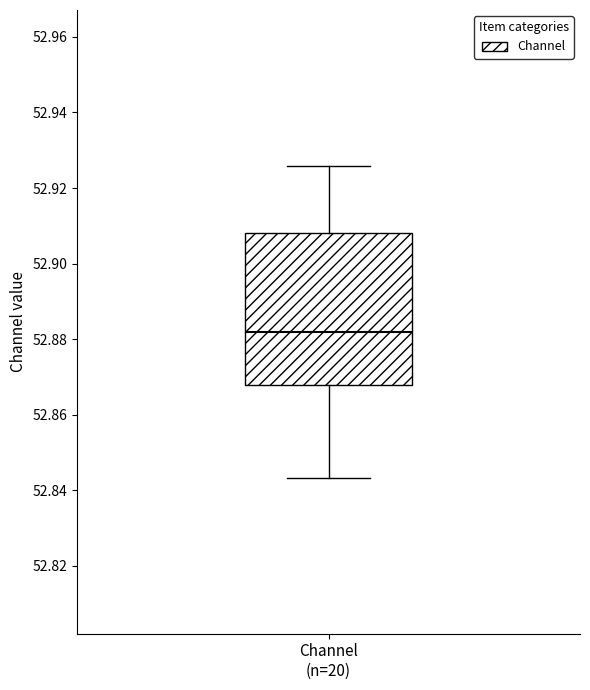

Where does the upper whisker of the box for Channel (n=20) end on the y-axis? The values are not printed on the chart, so give them approximately, as read against the axis.

52.926